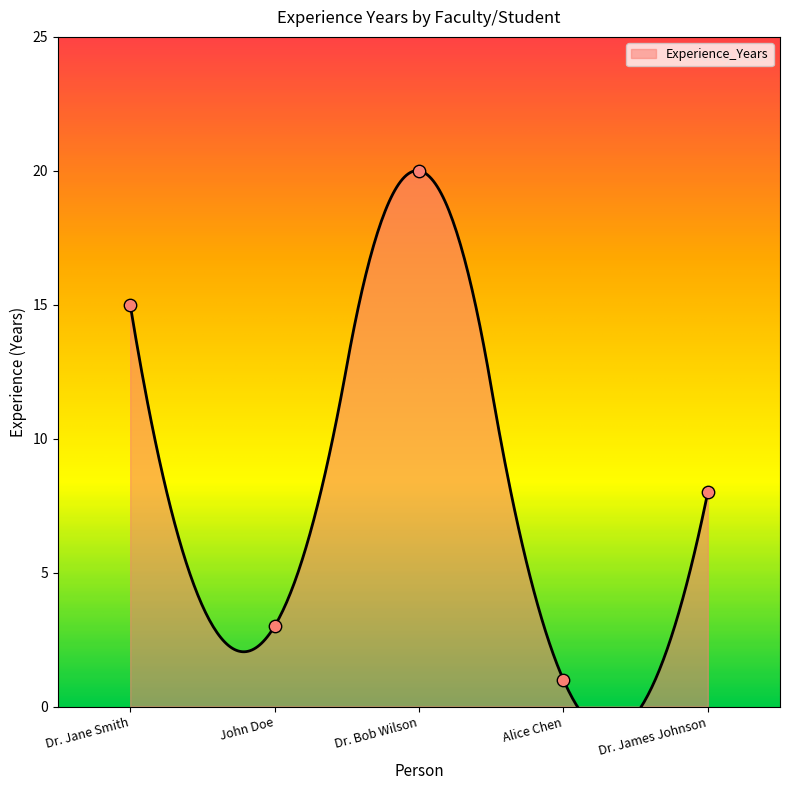

Approximately how many times larger is the value at Dr. James Johnson compared to Dr. Bob Wilson?

0.4